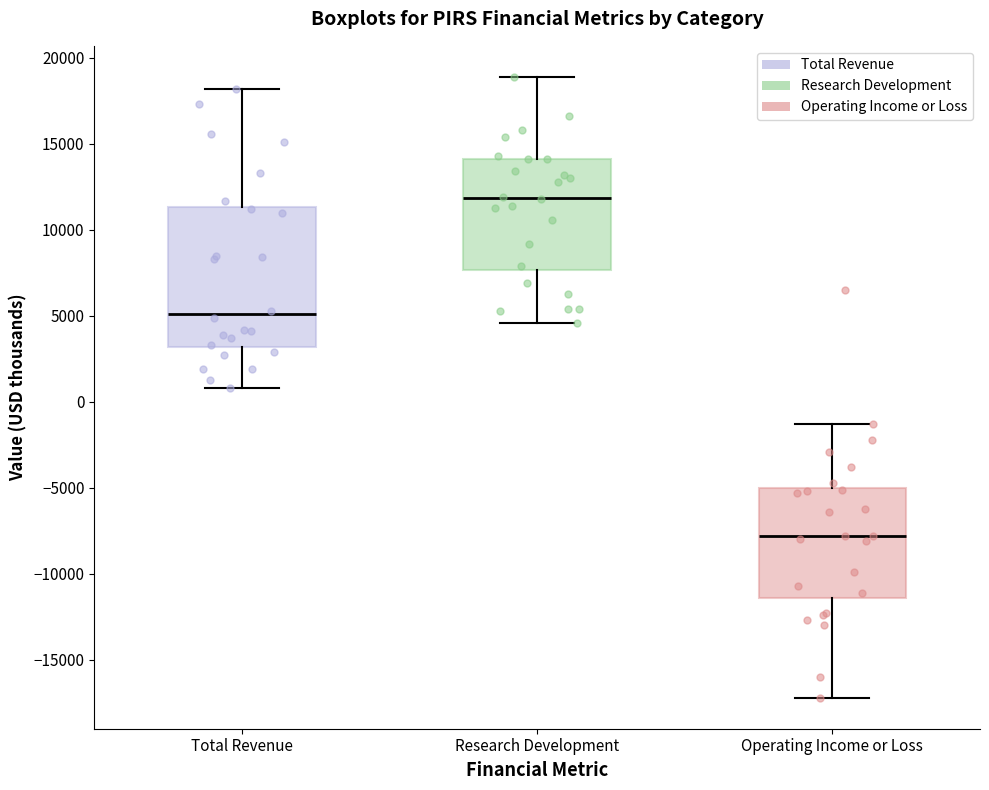

Where is the upper edge of the box for Operating Income or Loss on the y-axis? The values are not printed on the chart, so give them approximately, as read against the axis.

-5000